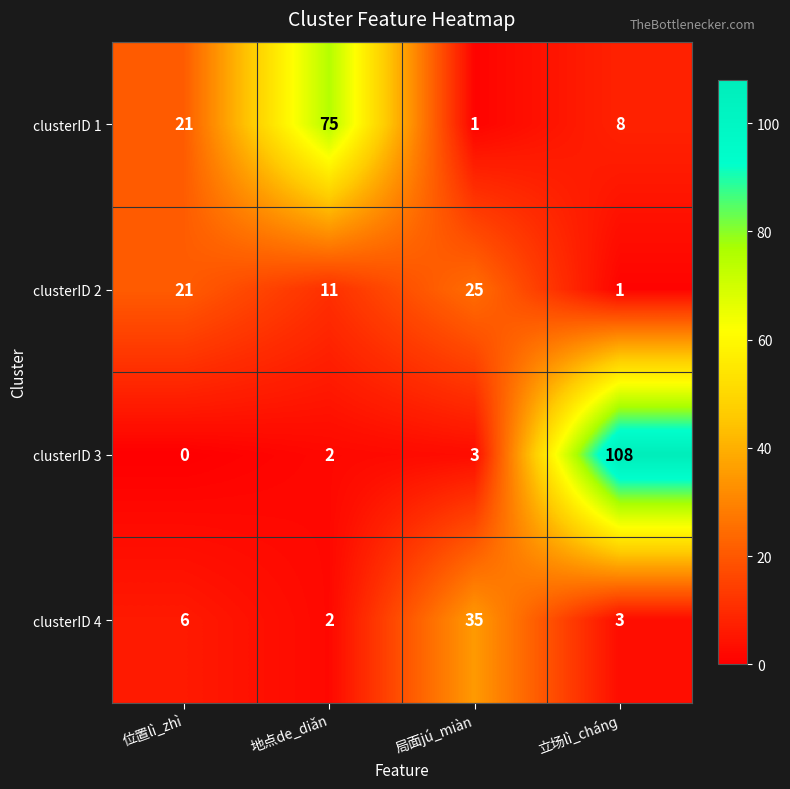

Rank the series by their maximum value, from highest to lowest.

clusterID 3, clusterID 1, clusterID 4, clusterID 2